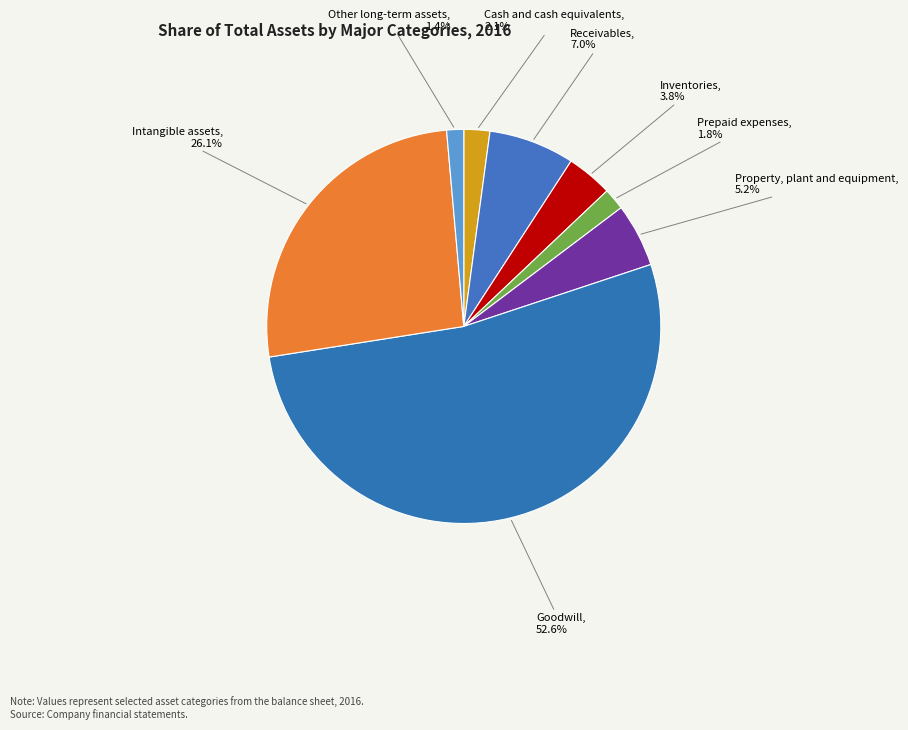

To the nearest percent, what portion does Goodwill represent?

53%